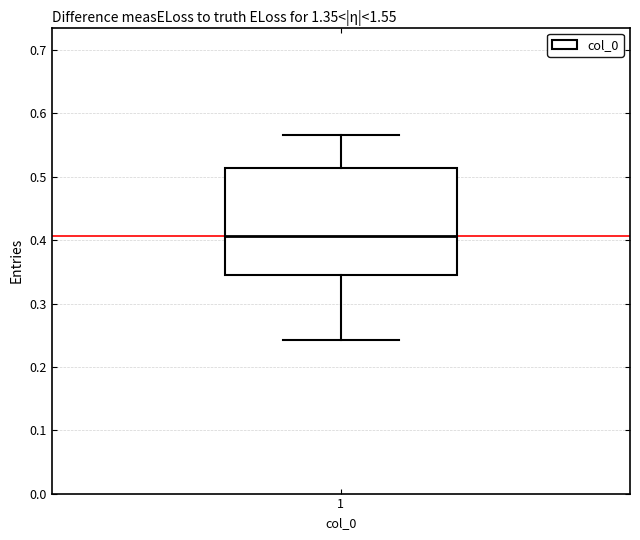

Read this box plot against the y-axis: the position of the median line, the range covered by the box, and the ends of both whiskers. The values are not printed on the chart, so give them approximately, as read against the axis.

median 0.41, box 0.35 to 0.51, whiskers 0.24 to 0.57